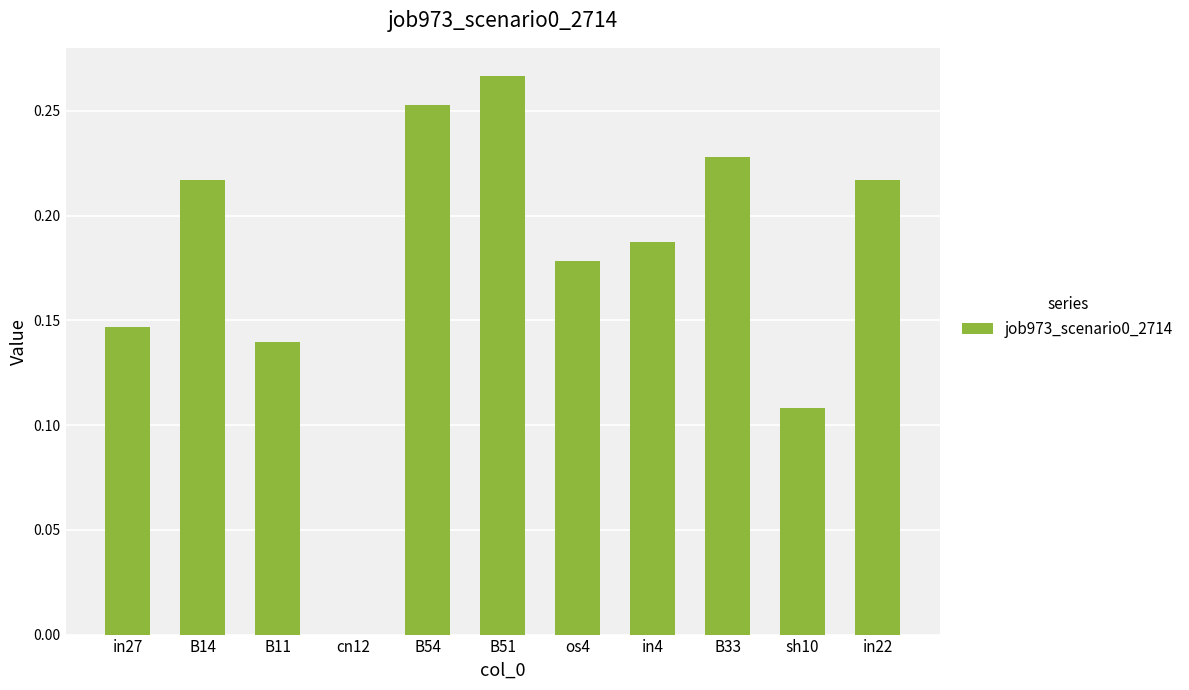

The value at B14 is 0.3. True or false?

False